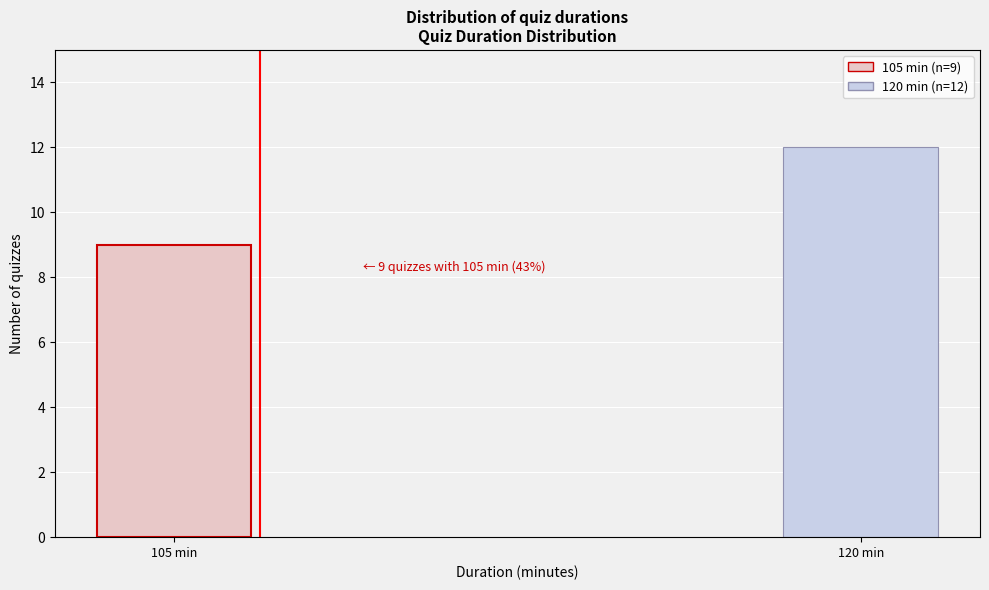

Reading left to right, list all the values displayed in this chart.

105 min=9	120 min=12